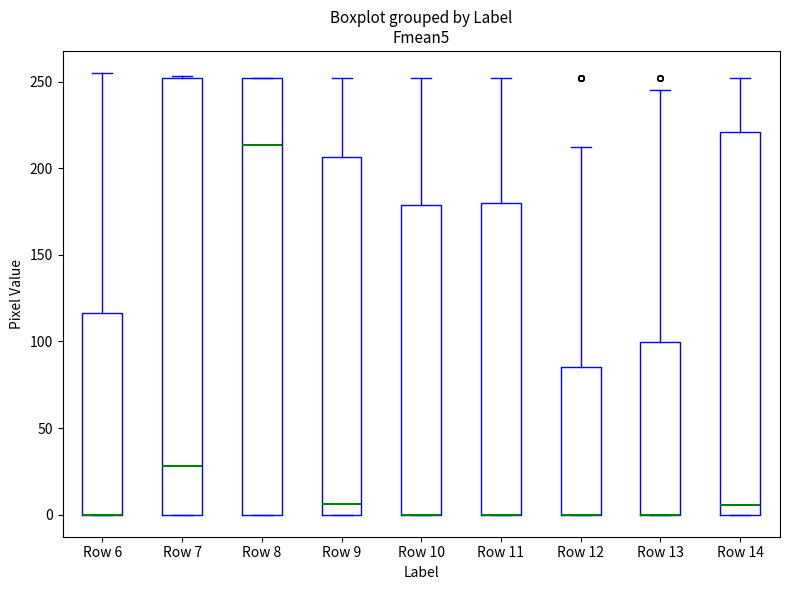

Where does the upper whisker of the box for Row 12 end on the y-axis? The values are not printed on the chart, so give them approximately, as read against the axis.

210